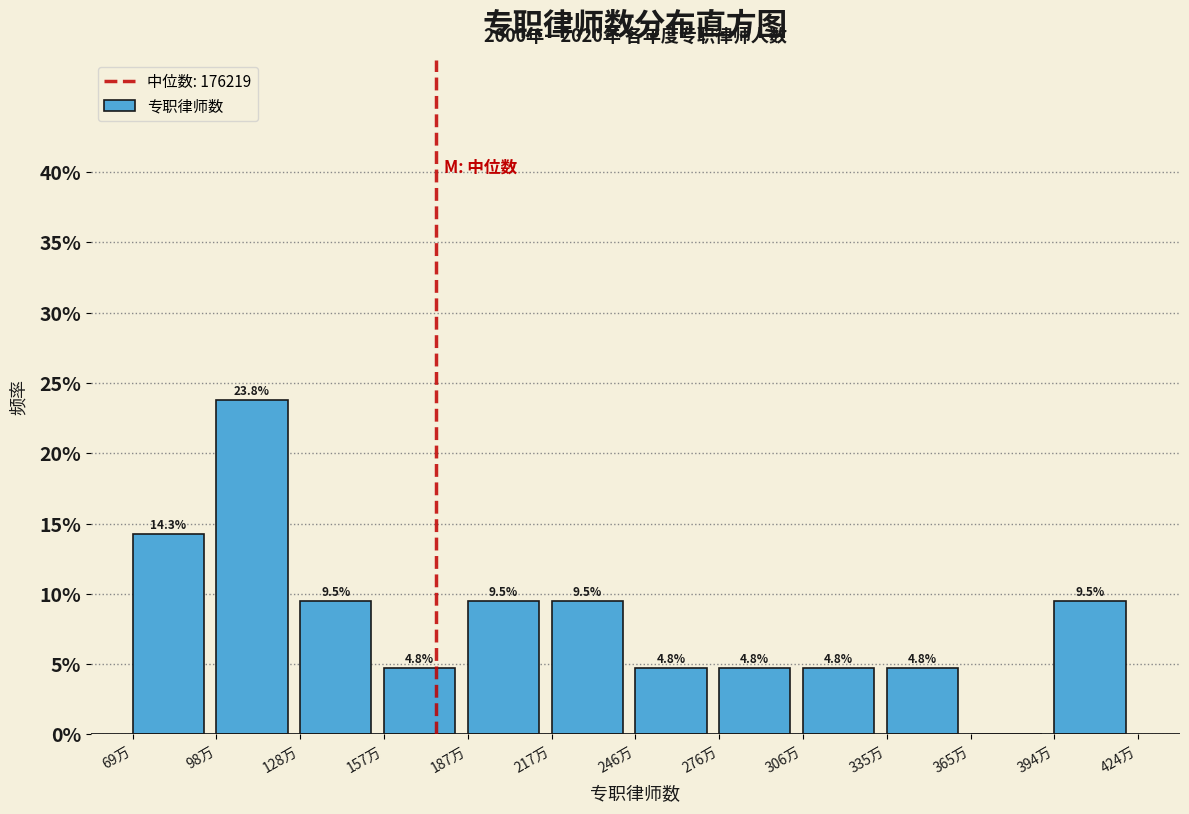

Reading right to left, list all the values displayed in this chart.

394万=9.5	365万=0.0	335万=4.8	306万=4.8	276万=4.8	246万=4.8	217万=9.5	187万=9.5	157万=4.8	128万=9.5	98万=23.8	69万=14.3